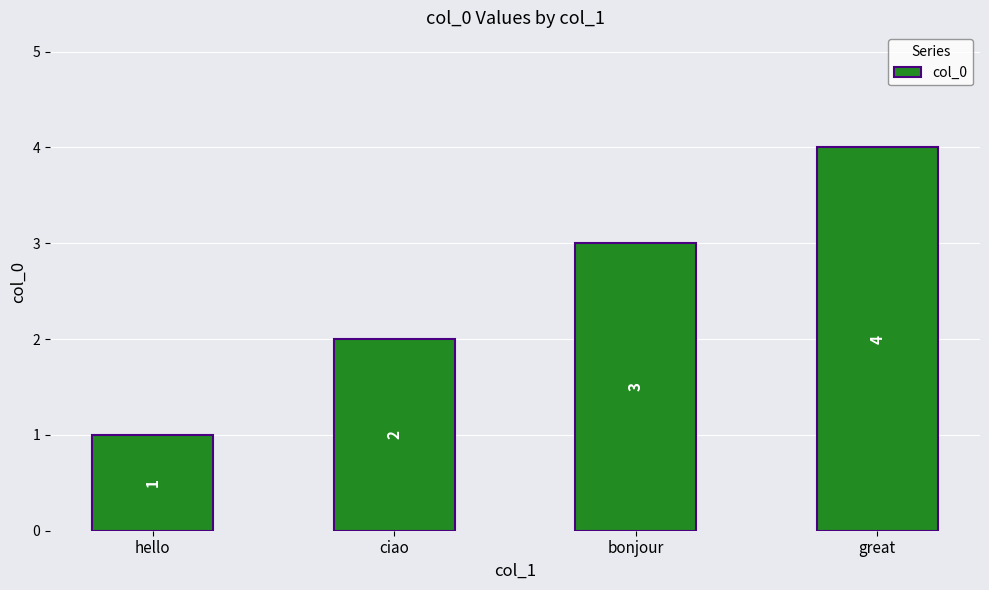

Reading left to right, transcribe all the data shown in this chart.

1	2	3	4